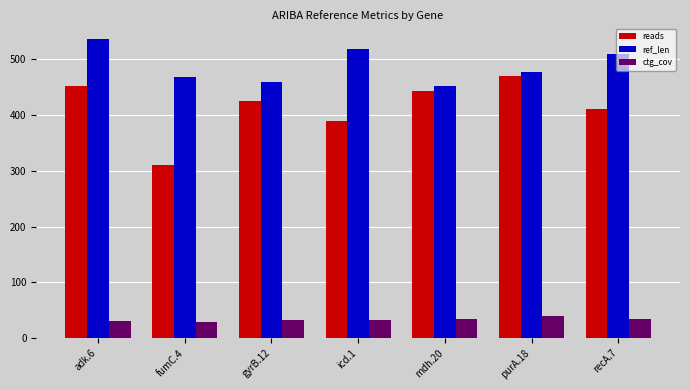

Which series changed the most between adk.6 and fumC.4?

reads